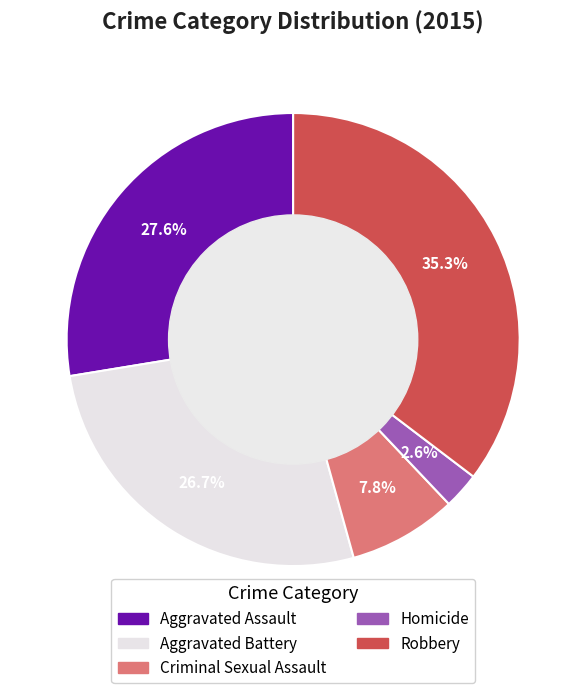

To the nearest percent, what portion does Homicide represent?

3%